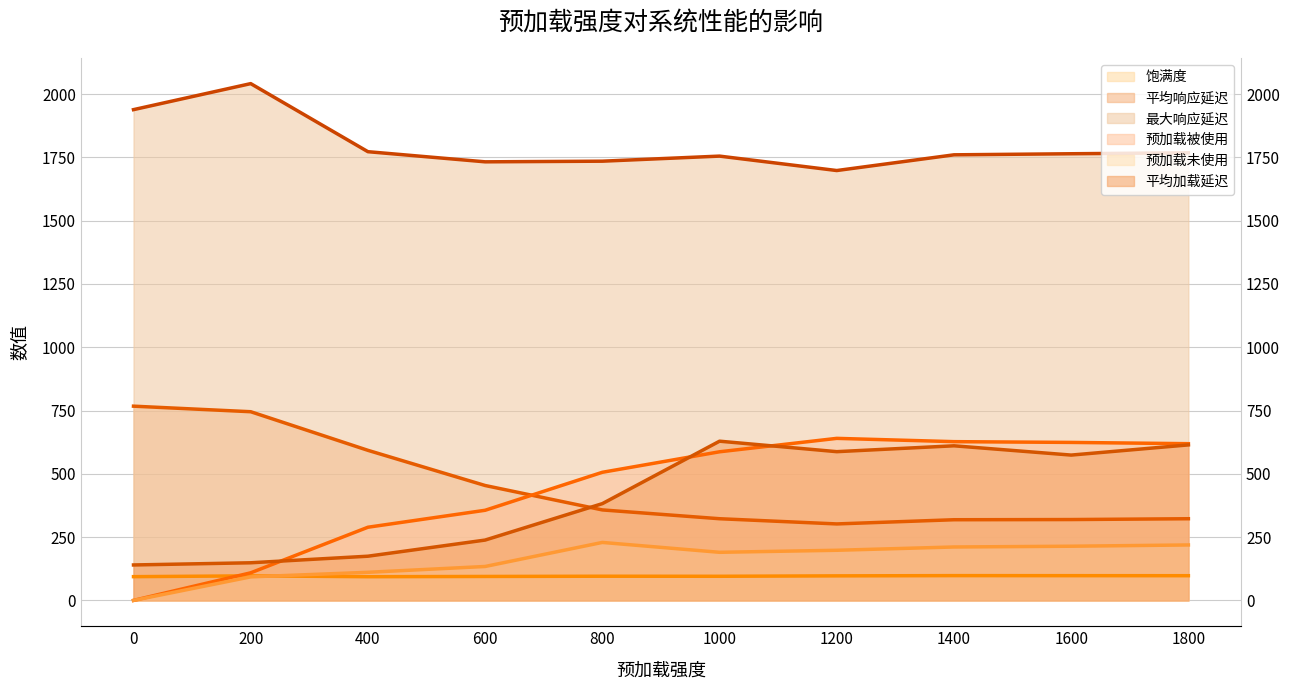

True or false: 饱满度 and 平均响应延迟 cross at least once.

False